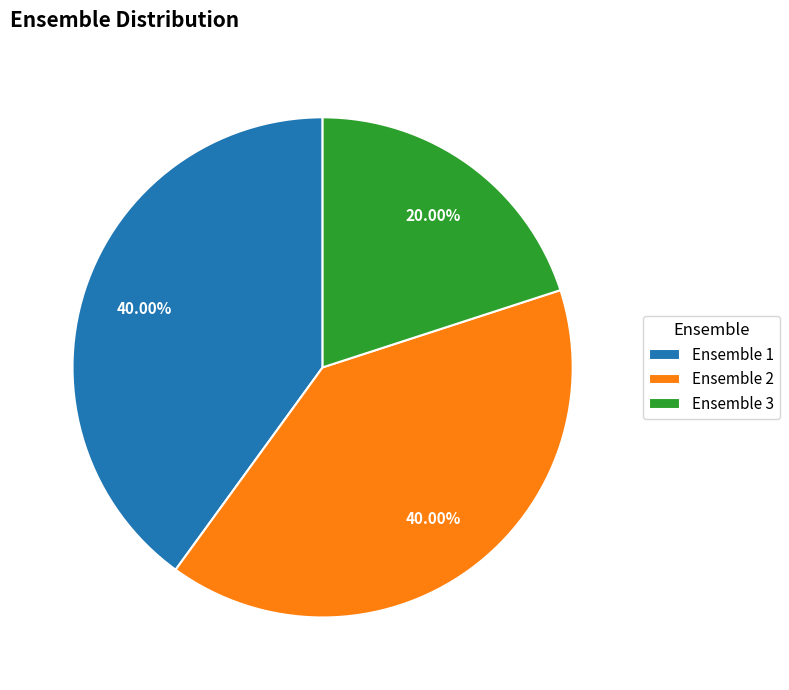

Does any single category account for the majority?

No